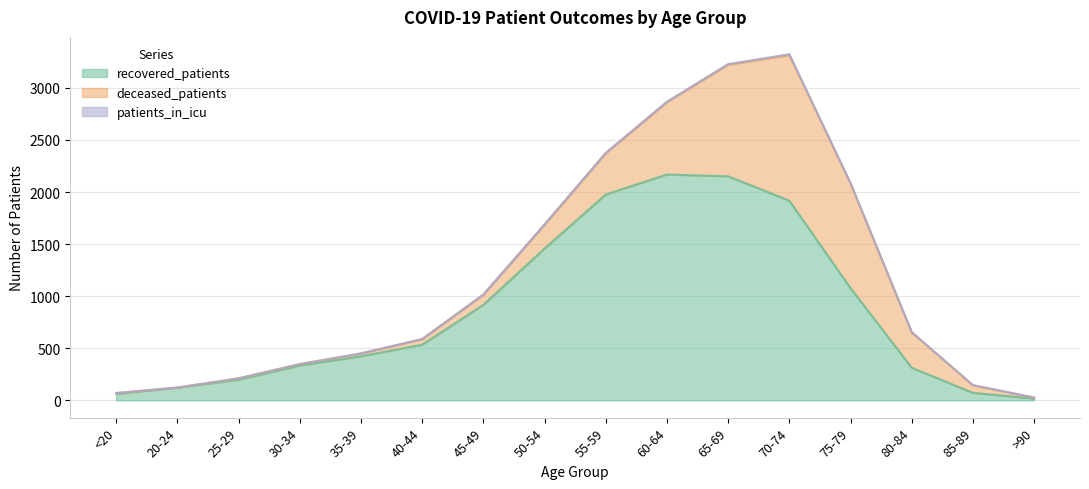

Reading right to left, extract all data points from this chart.

recovered_patients: 17	72	313	1077	1917	2151	2168	1976	1457	917	534	423	334	198	121	62
deceased_patients: 9	73	339	1004	1397	1072	695	396	230	98	54	27	14	13	2	8
patients_in_icu: 1	1	3	5	9	5	4	4	2	0	0	1	0	0	0	0